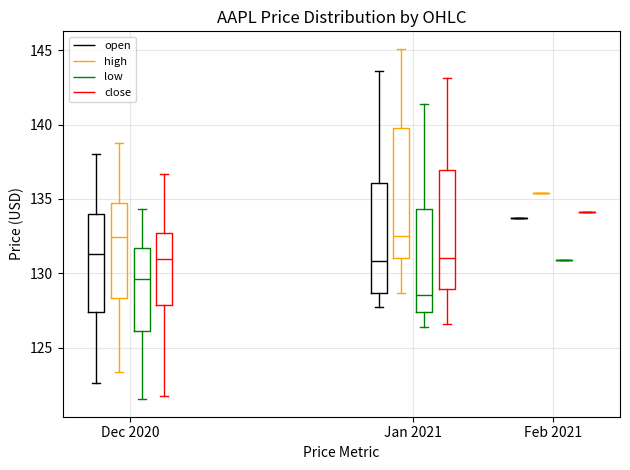

Reading left to right, read every box against the y-axis: the position of its median line, the range the box covers, and the ends of its whiskers. The values are not printed on the chart, so give them approximately, as read against the axis.

Dec 2020 (open): median 131.5, box 127.5 to 134.0, whiskers 122.5 to 138.0
Dec 2020 (high): median 132.5, box 128.5 to 134.5, whiskers 123.5 to 139.0
Dec 2020 (low): median 129.5, box 126.0 to 131.5, whiskers 121.5 to 134.5
Dec 2020 (close): median 131.0, box 128.0 to 132.5, whiskers 122.0 to 136.5
Jan 2021 (open): median 131.0, box 128.5 to 136.0, whiskers 127.5 to 143.5
Jan 2021 (high): median 132.5, box 131.0 to 140.0, whiskers 128.5 to 145.0
Jan 2021 (low): median 128.5, box 127.5 to 134.5, whiskers 126.5 to 141.5
Jan 2021 (close): median 131.0, box 129.0 to 137.0, whiskers 126.5 to 143.0
Feb 2021 (open): box collapsed to a line at 134.0, whiskers 134.0 to 134.0
Feb 2021 (high): box collapsed to a line at 135.5, whiskers 135.5 to 135.5
Feb 2021 (low): box collapsed to a line at 131.0, whiskers 131.0 to 131.0
Feb 2021 (close): box collapsed to a line at 134.0, whiskers 134.0 to 134.0